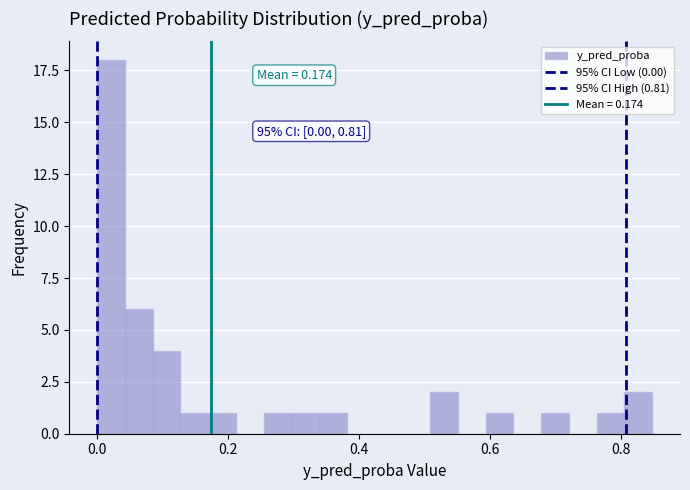

Read against the x-axis, roughly where is the centre of the tallest bar?

0.02